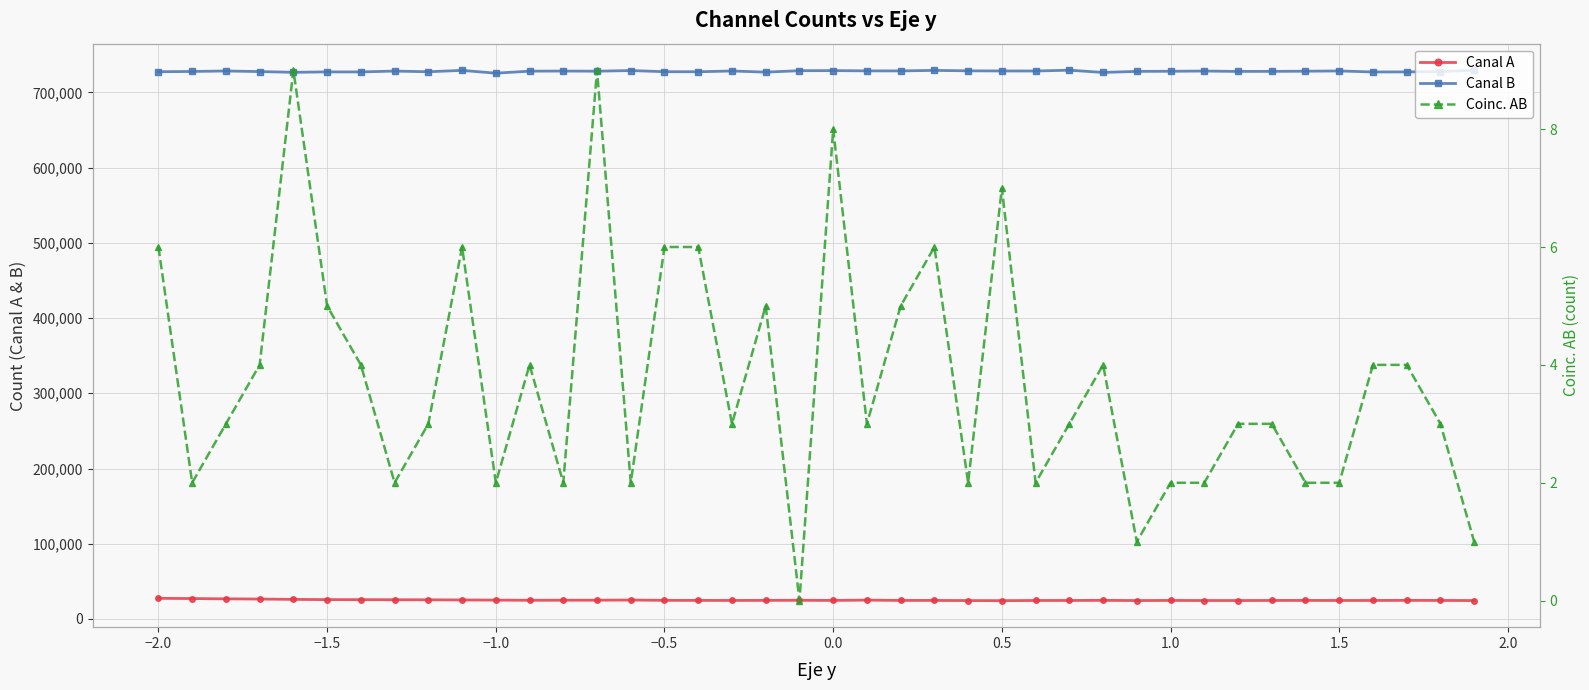

What is the minimum value for Canal B?

725492